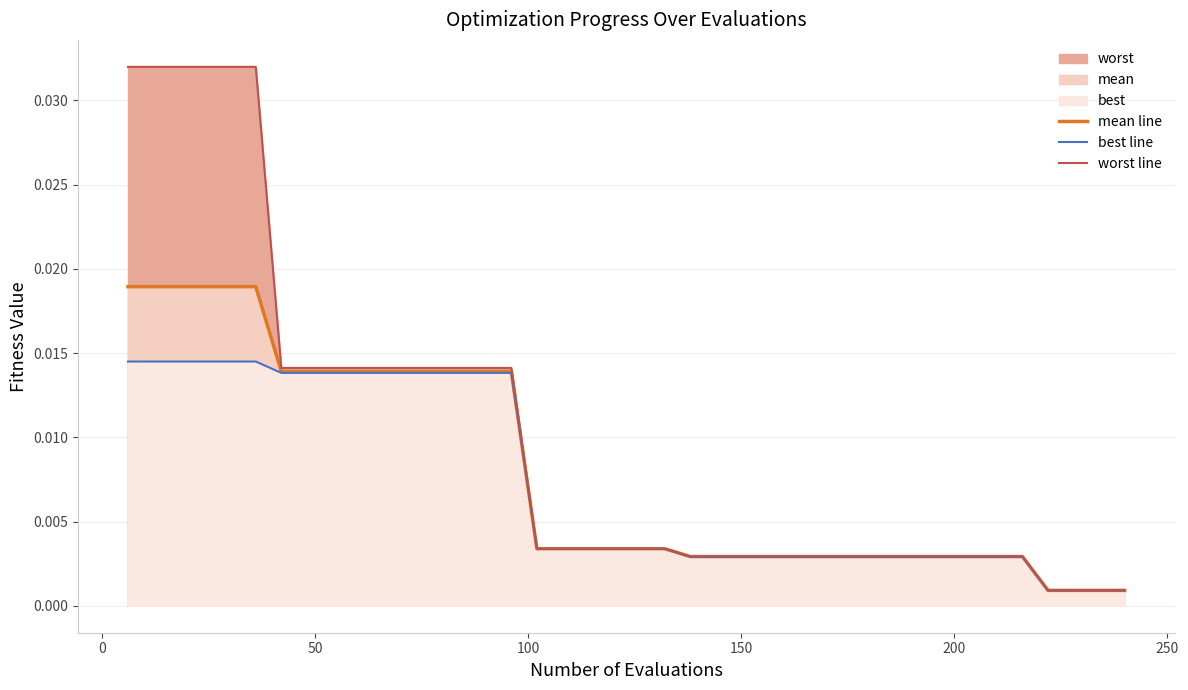

True or false: mean line has more than 0 points higher than both neighbors.

False